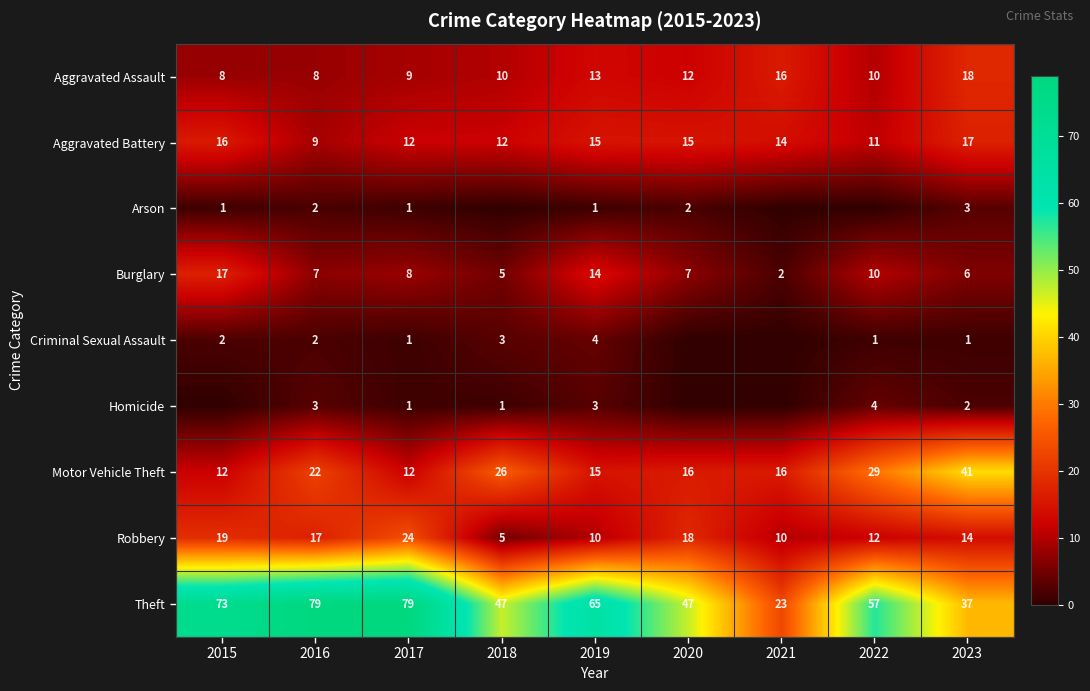

Between 2017 and 2020, which is larger?

2020